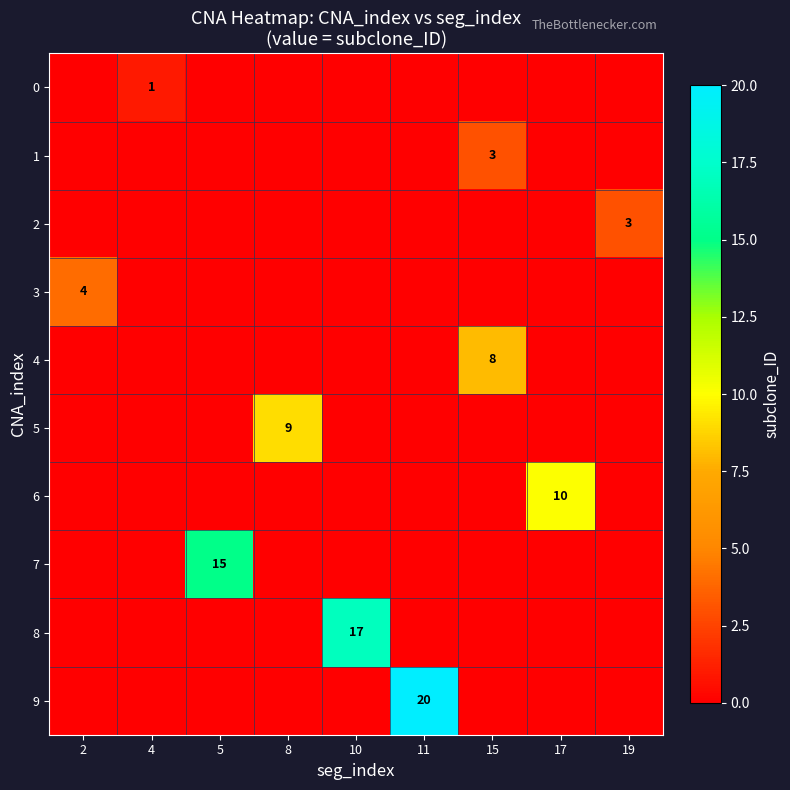

Rank the series at 2 from lowest to highest value.

0, 1, 2, 4, 5, 6, 7, 8, 9, 3